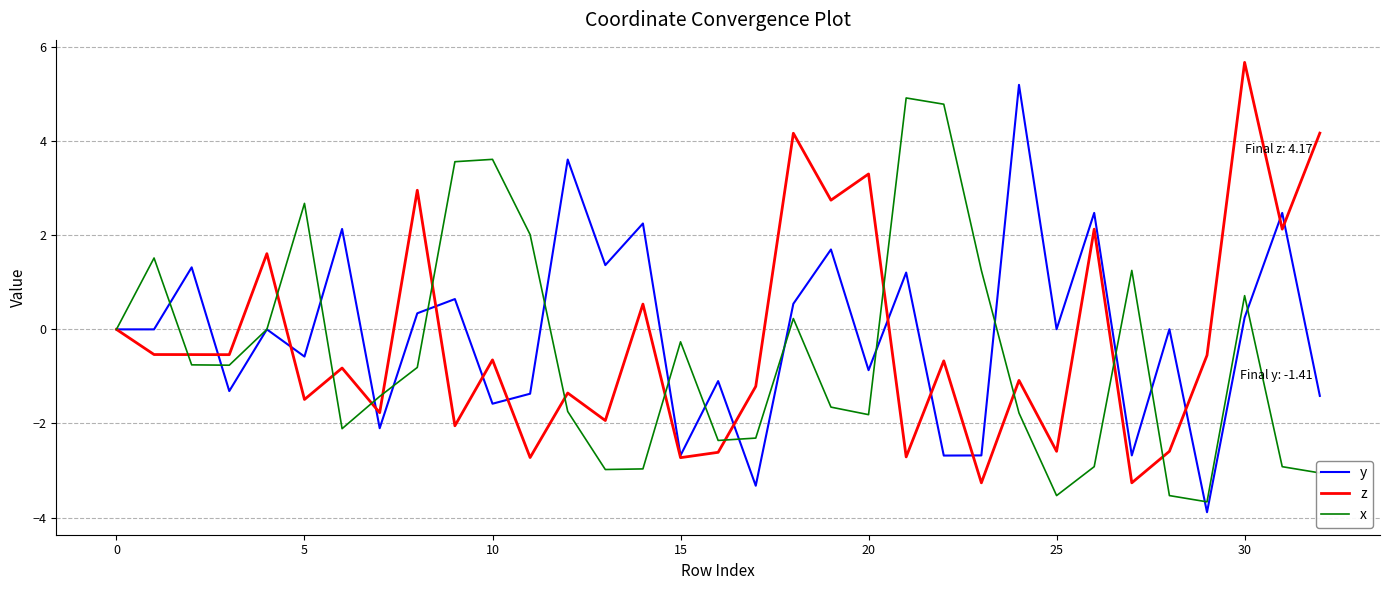

What is the smallest value displayed?

-3.9